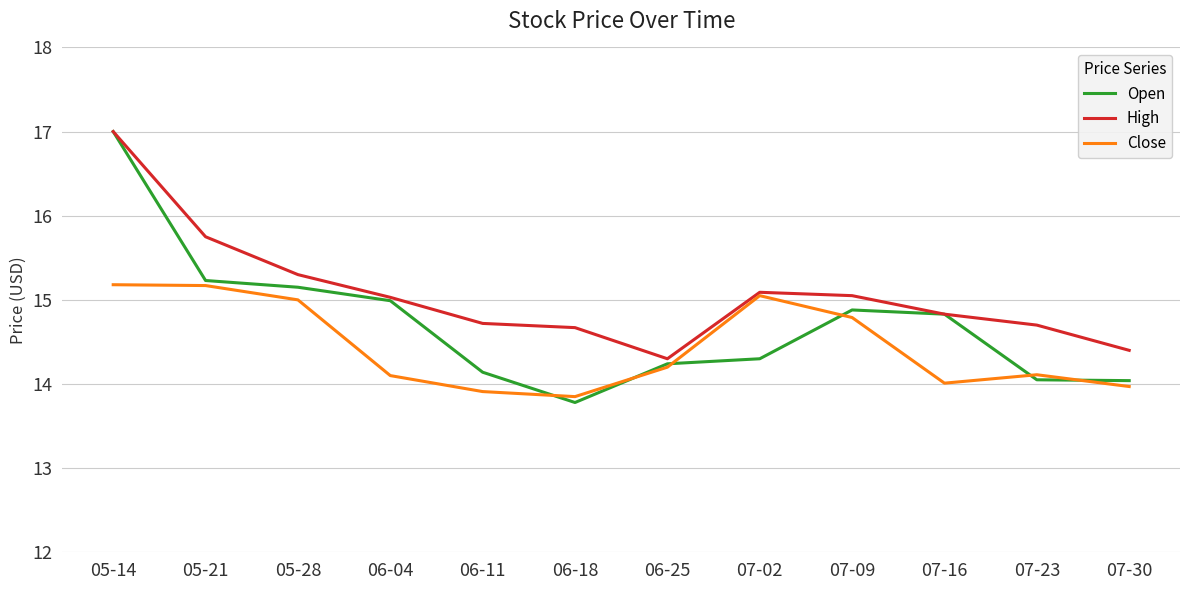

In Close, how many points are higher than both neighbors (excluding endpoints)?

2